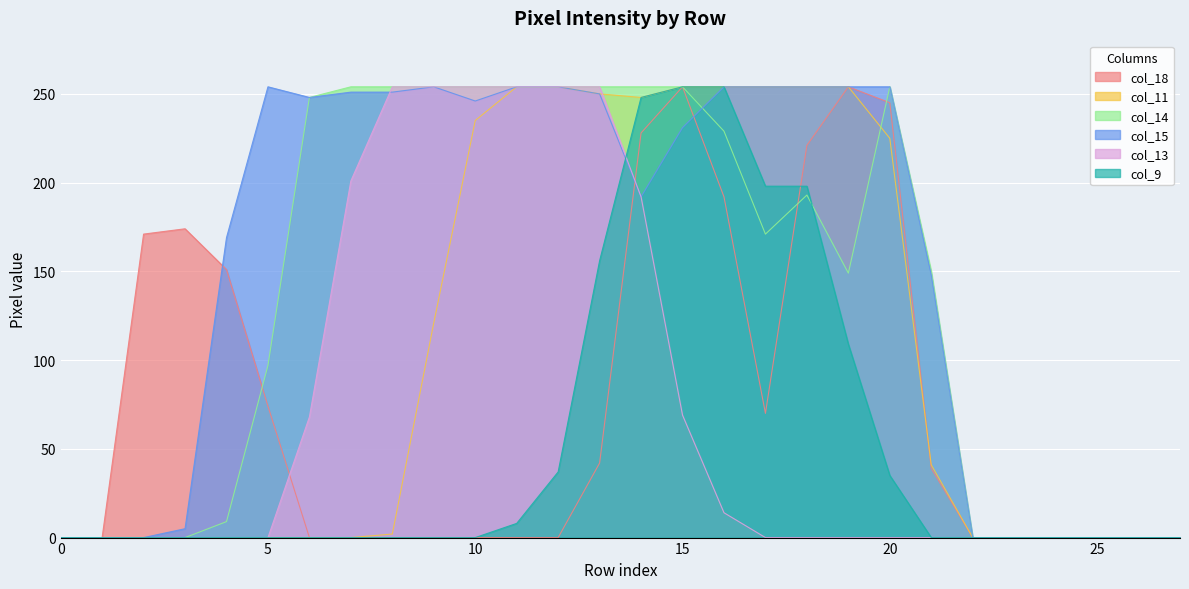

What is the difference between the col_13 values at 16 and 2?

14